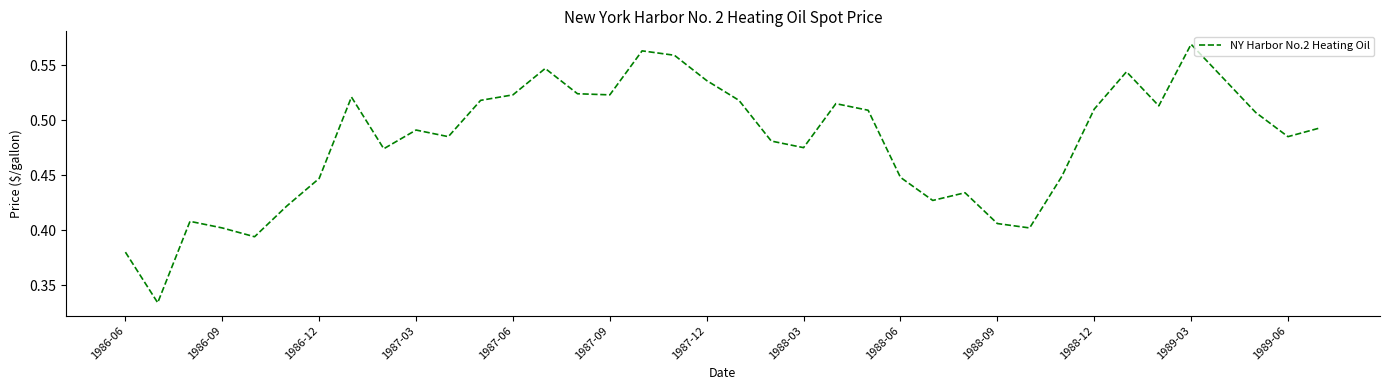

The value at 1989-06 is 0.2. True or false?

False